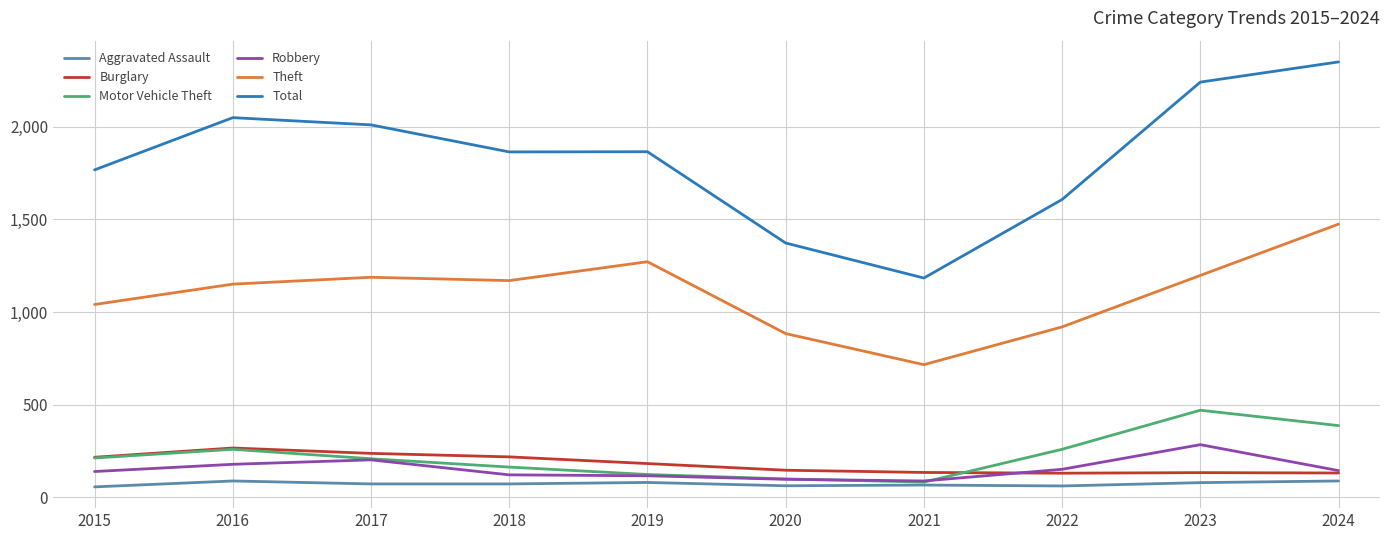

True or false: Robbery and Total intersect in this chart.

False